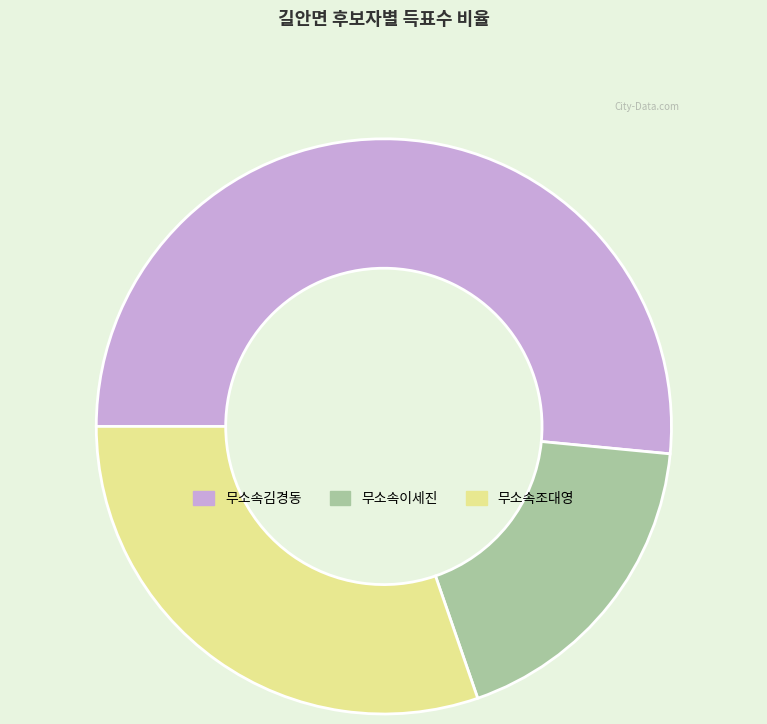

Do 무소속이세진 and 무소속조대영 together represent more than half of the pie?

No